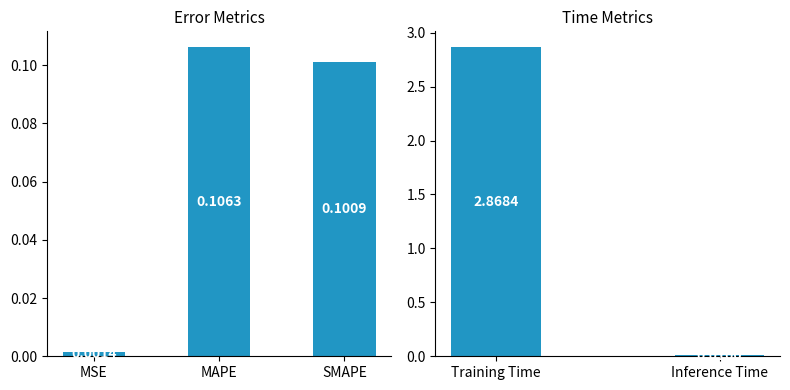

What position from the left is Inference Time?

2